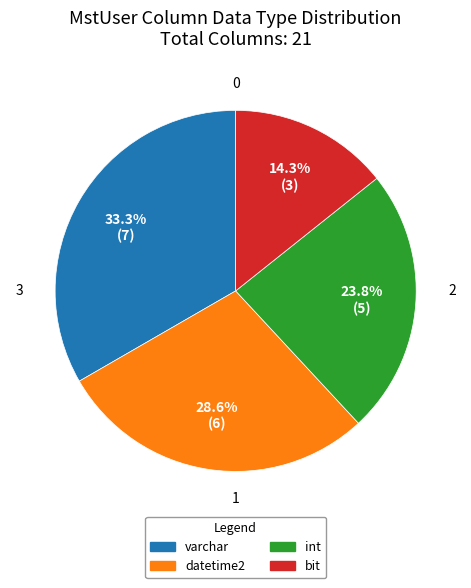

Do int and datetime2 together represent more than half of the pie?

Yes